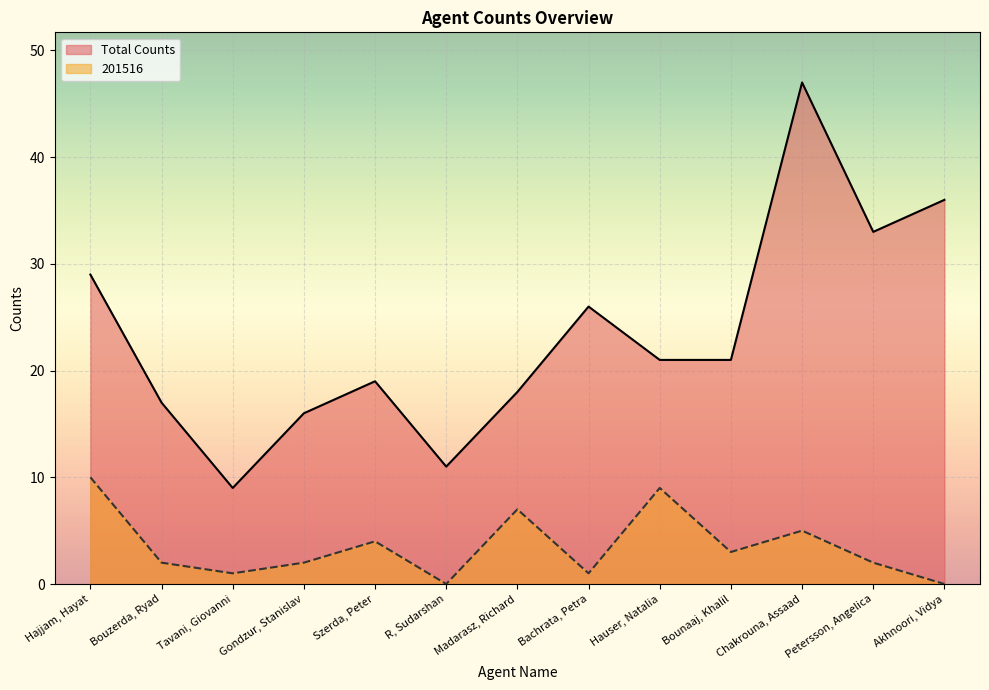

What is the sum of all 201516 values?

46